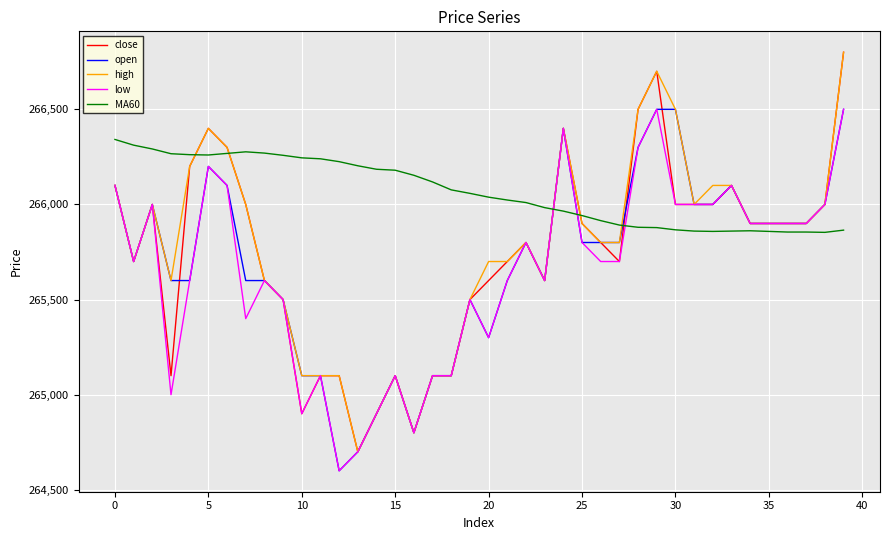

What are all the series names shown in the legend?

close, open, high, low, MA60